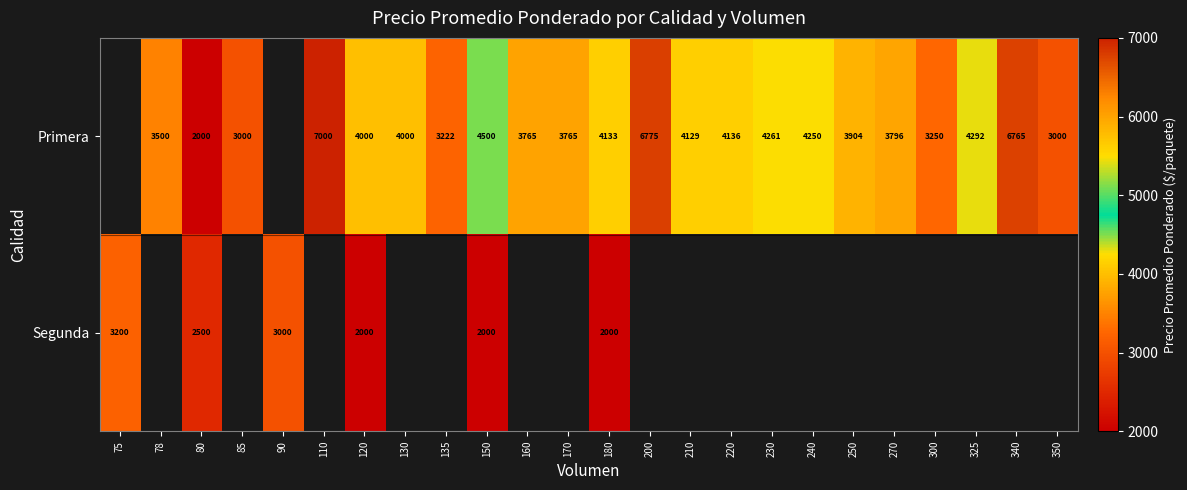

Between 200 and 78, which is larger?

200